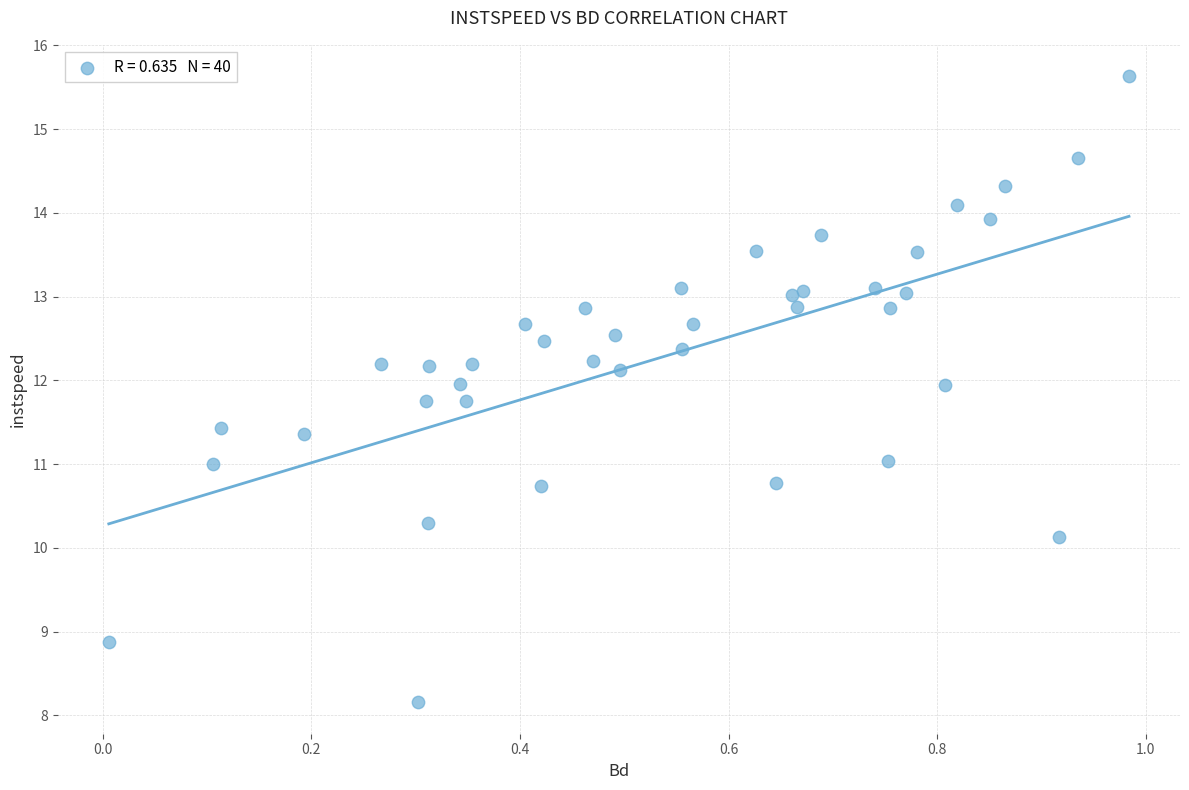

What is the range of X values (max minus min)?

1.0